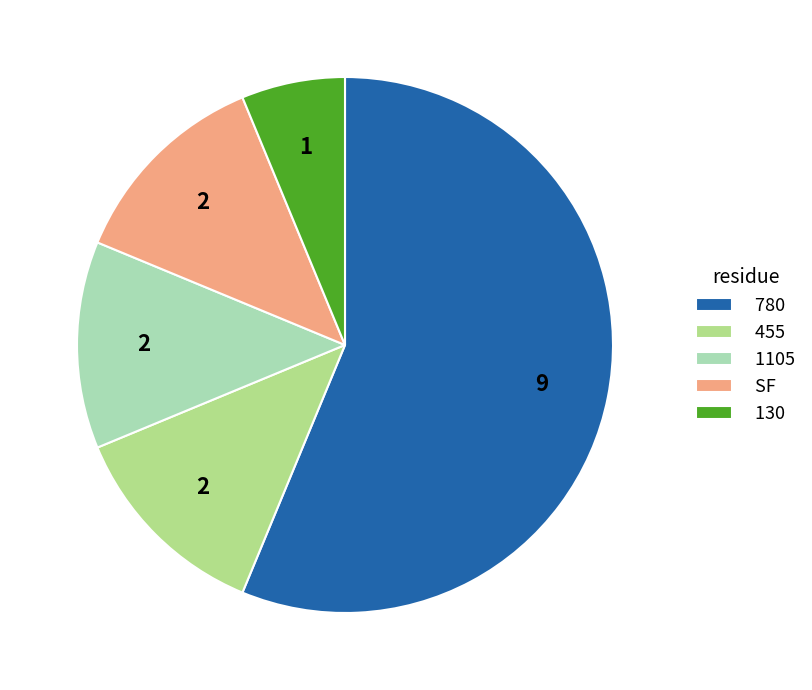

Is it true that 455 is 6% of the pie?

False